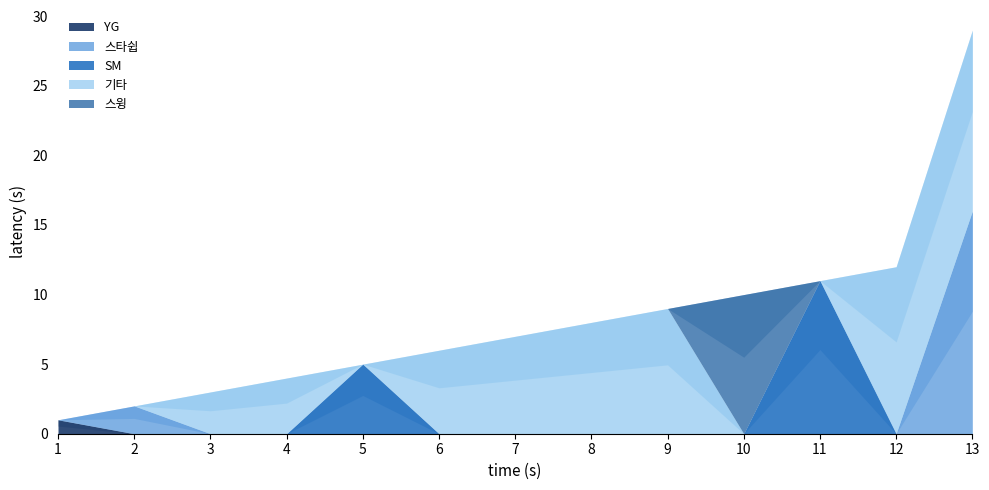

How many data points in SM are above 0?

2